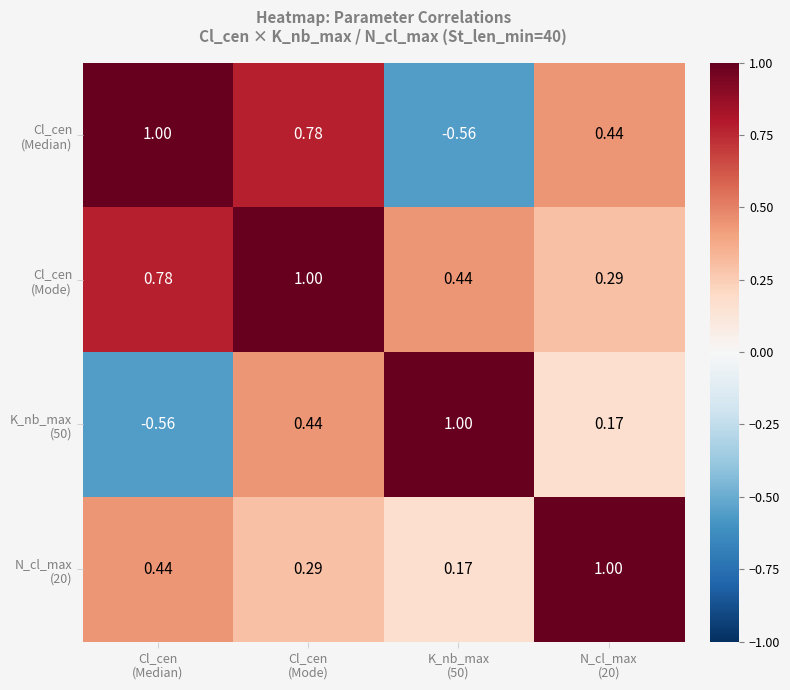

How many categories are shown in the chart?

4